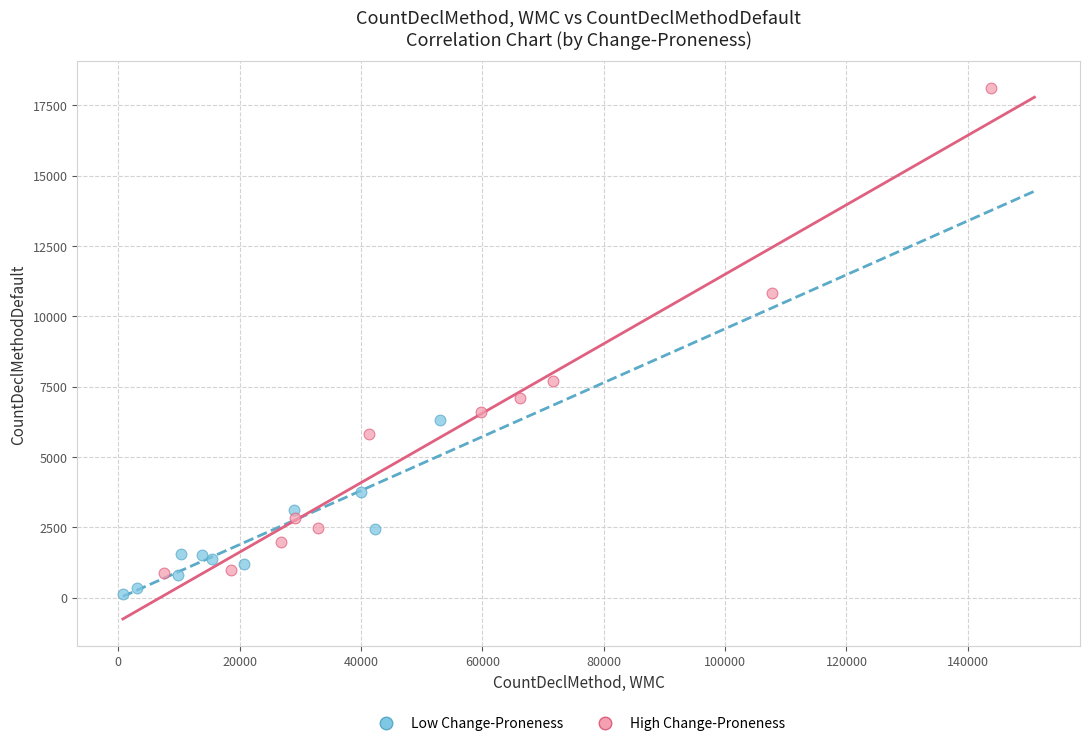

Which series contains the highest Y value?

High Change-Proneness